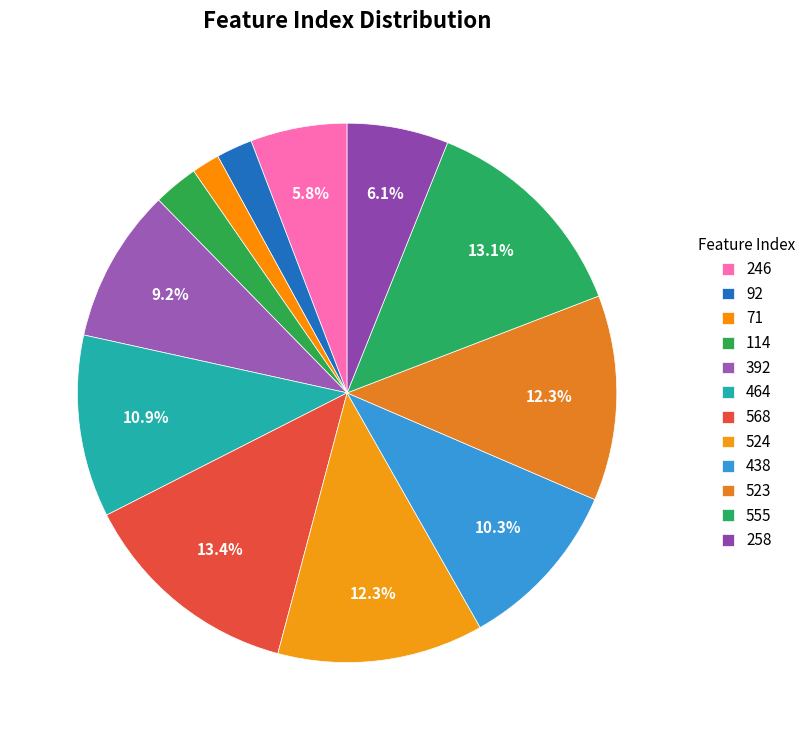

Count the number of slices in the pie.

12